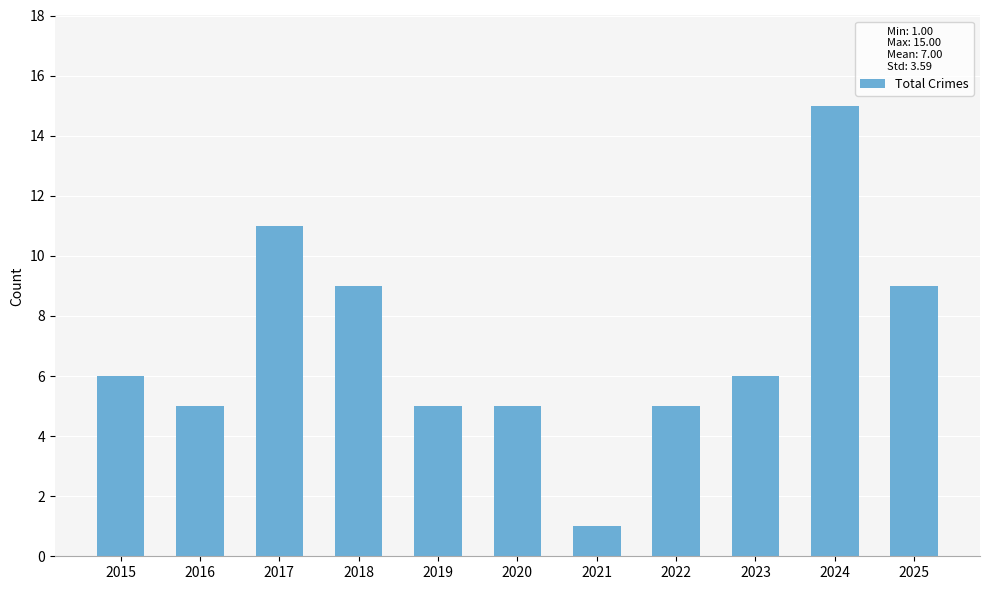

What is the ratio of the value at 2020 to the value at 2015?

0.8